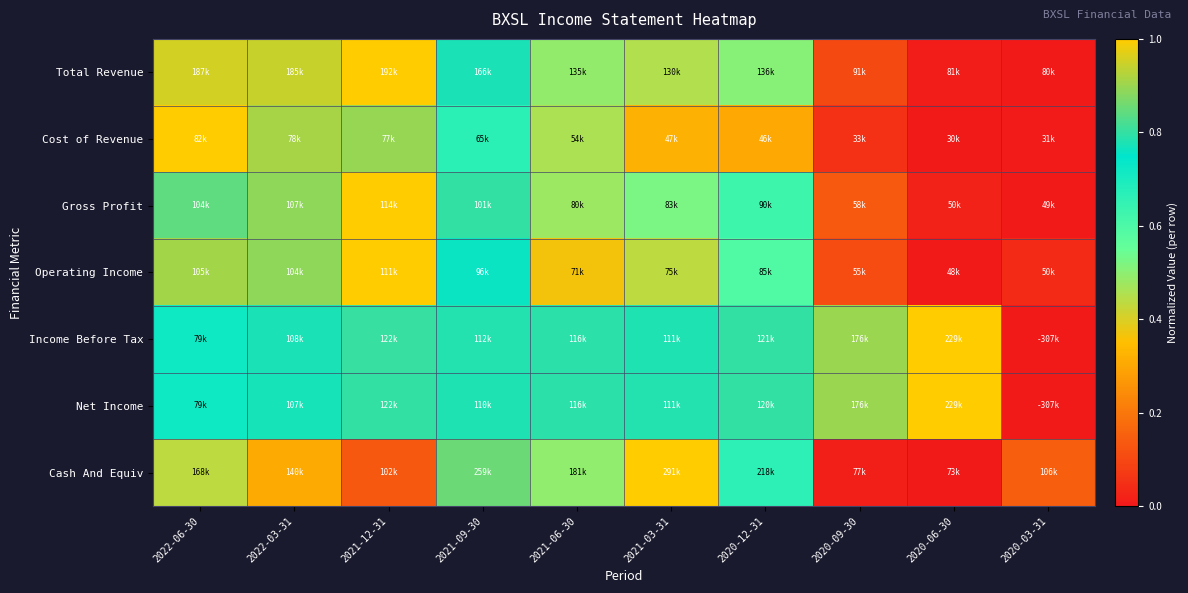

Reading left to right, transcribe all the data shown in this chart.

Total Revenue: 2022-06-30=1.0	2022-03-31=0.9	2021-12-31=1.0	2021-09-30=0.8	2021-06-30=0.5	2021-03-31=0.5	2020-12-31=0.5	2020-09-30=0.1	2020-06-30=0.0	2020-03-31=0.0
Cost of Revenue: 2022-06-30=1.0	2022-03-31=0.9	2021-12-31=0.9	2021-09-30=0.7	2021-06-30=0.5	2021-03-31=0.3	2020-12-31=0.3	2020-09-30=0.1	2020-06-30=0.0	2020-03-31=0.0
Gross Profit: 2022-06-30=0.8	2022-03-31=0.9	2021-12-31=1.0	2021-09-30=0.8	2021-06-30=0.5	2021-03-31=0.5	2020-12-31=0.6	2020-09-30=0.1	2020-06-30=0.0	2020-03-31=0.0
Operating Income: 2022-06-30=0.9	2022-03-31=0.9	2021-12-31=1.0	2021-09-30=0.8	2021-06-30=0.4	2021-03-31=0.4	2020-12-31=0.6	2020-09-30=0.1	2020-06-30=0.0	2020-03-31=0.0
Income Before Tax: 2022-06-30=0.7	2022-03-31=0.8	2021-12-31=0.8	2021-09-30=0.8	2021-06-30=0.8	2021-03-31=0.8	2020-12-31=0.8	2020-09-30=0.9	2020-06-30=1.0	2020-03-31=0.0
Net Income: 2022-06-30=0.7	2022-03-31=0.8	2021-12-31=0.8	2021-09-30=0.8	2021-06-30=0.8	2021-03-31=0.8	2020-12-31=0.8	2020-09-30=0.9	2020-06-30=1.0	2020-03-31=0.0
Cash And Equiv: 2022-06-30=0.4	2022-03-31=0.3	2021-12-31=0.1	2021-09-30=0.9	2021-06-30=0.5	2021-03-31=1.0	2020-12-31=0.7	2020-09-30=0.0	2020-06-30=0.0	2020-03-31=0.1